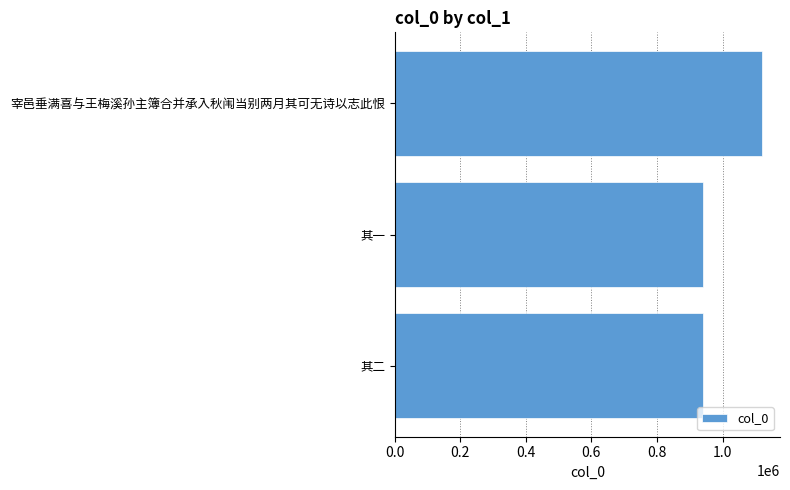

What is the sum of all values?

3000602